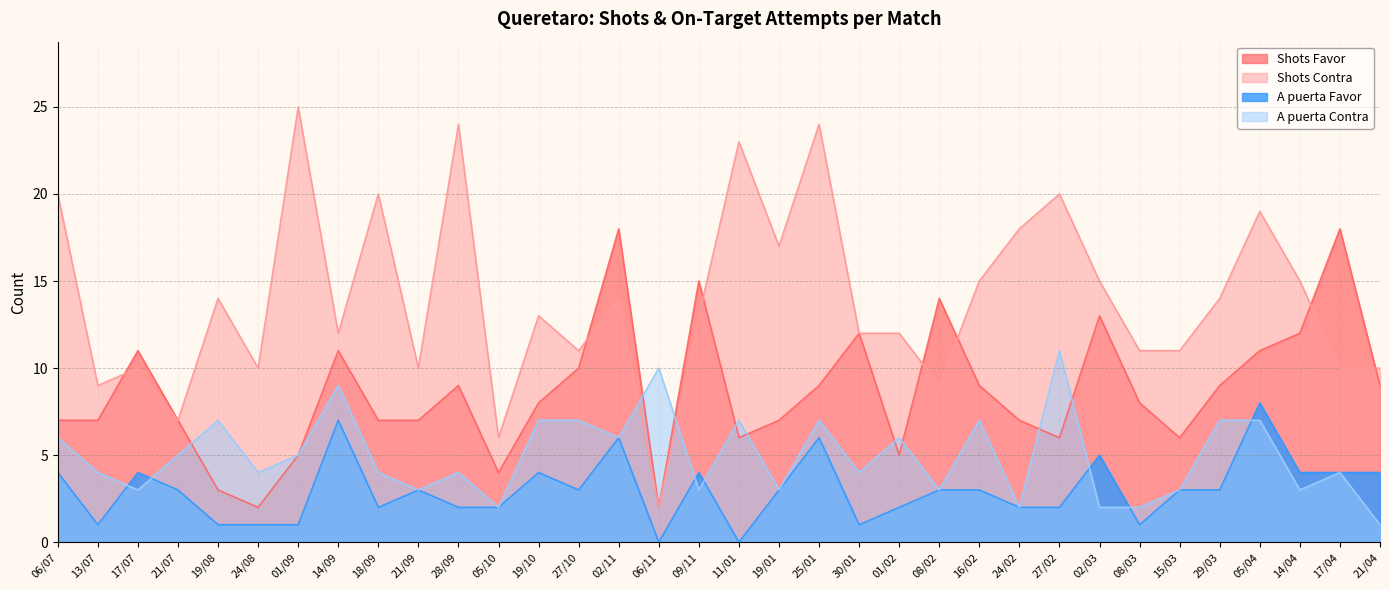

Between 11/01 and 02/11, which is larger?

02/11